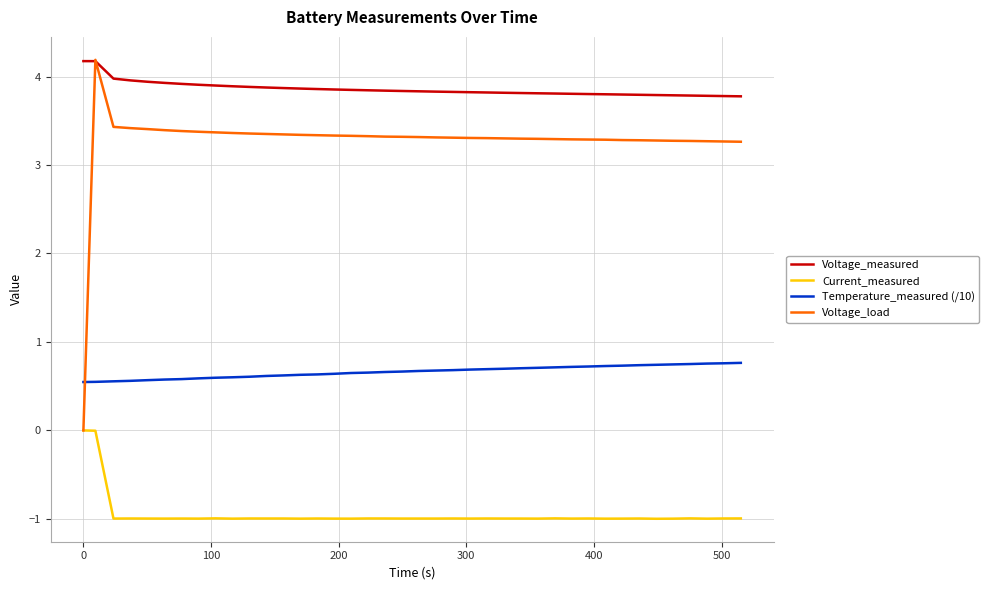

What is the difference between the maximum and minimum values in the Voltage_measured series?

0.4